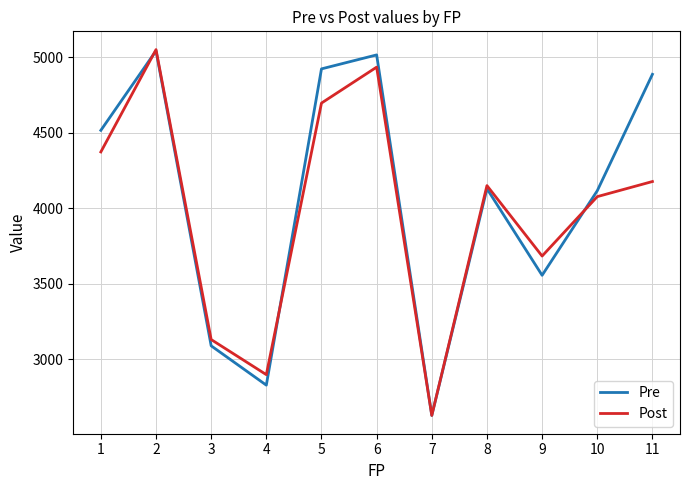

What is the difference between the highest and lowest values at 4?

69.5